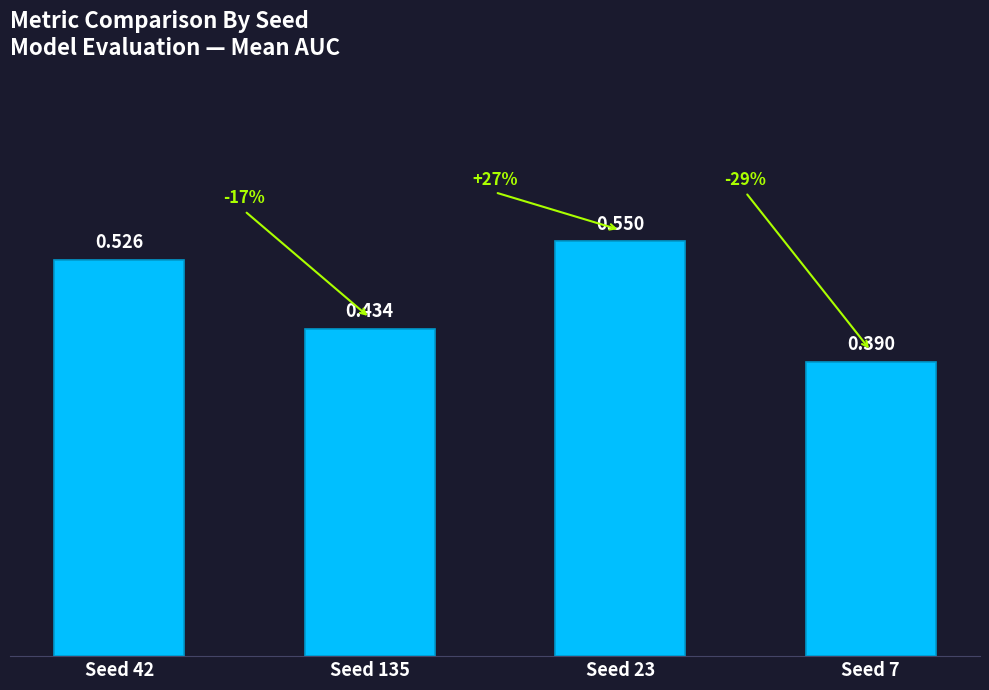

What is the average value?

0.5